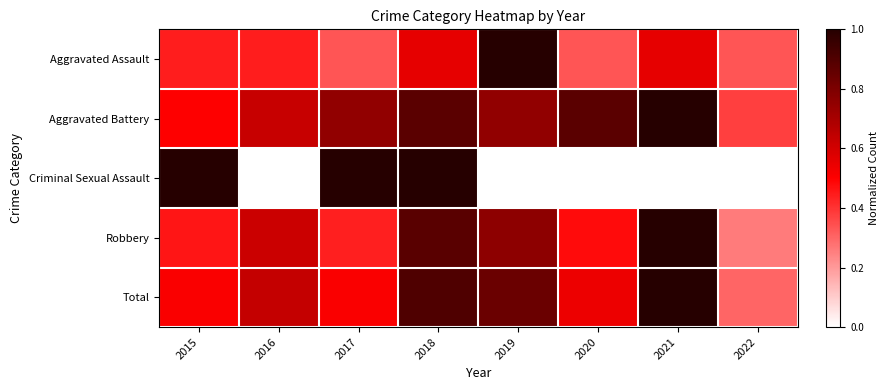

How many distinct data groups are displayed?

5